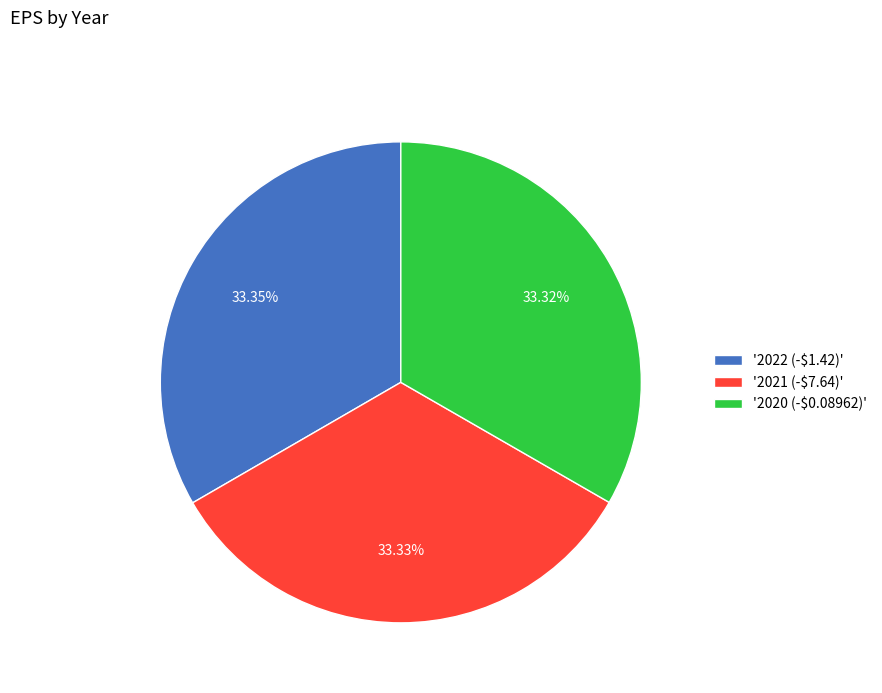

Does '2021 (-$7.64)' account for over 50% of the chart?

No